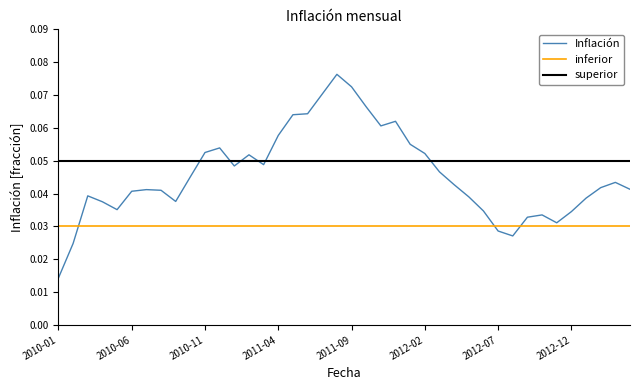

True or false: inferior and superior intersect in this chart.

False